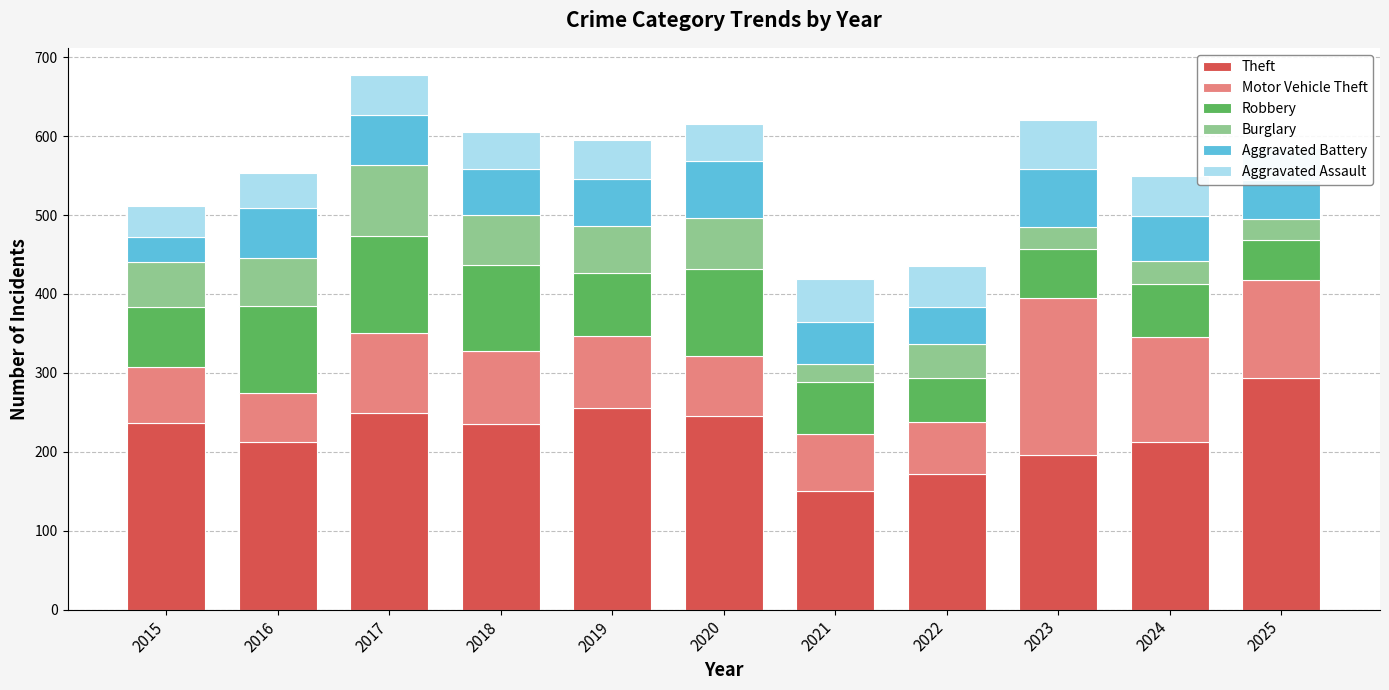

What is the total value across all series at 2020?

616